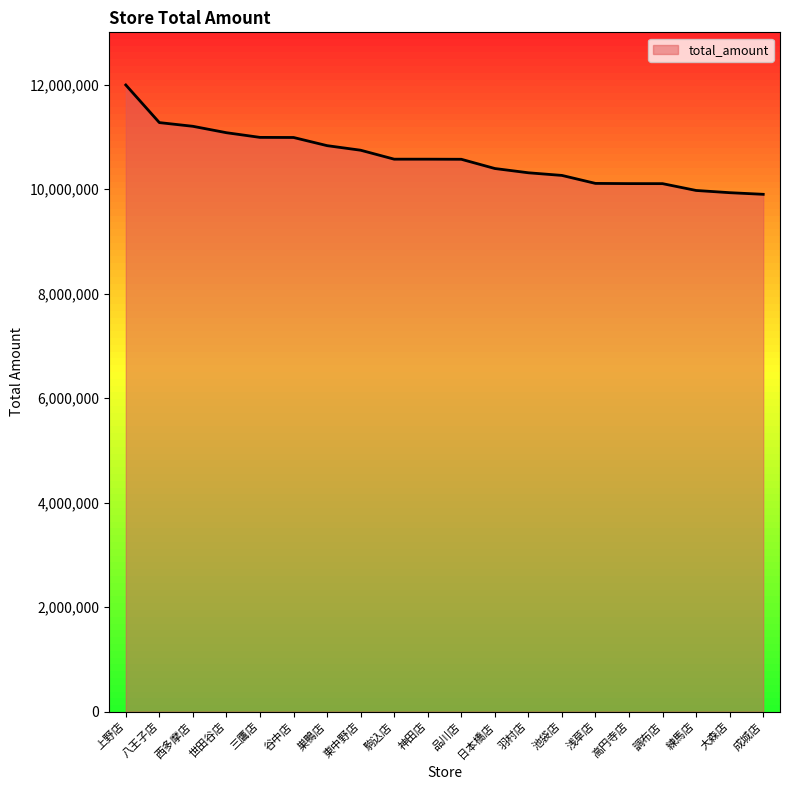

What is the change in value from 日本橋店 to 調布店?

-289767